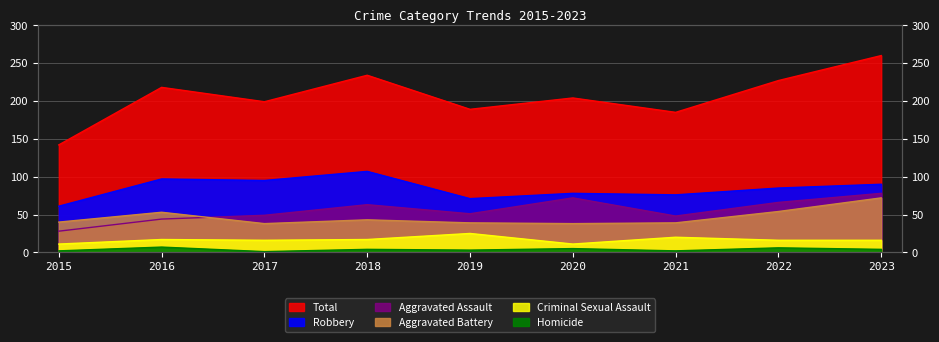

The value of Total at 2021 is 314. True or false?

False